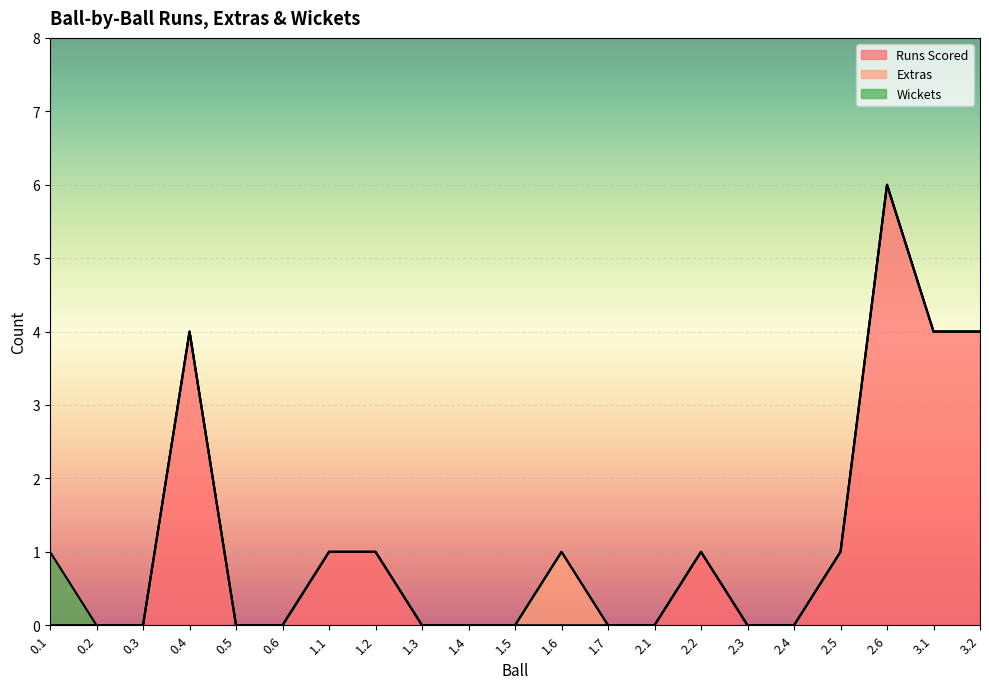

How many Runs Scored values are between 0 and 1?

17